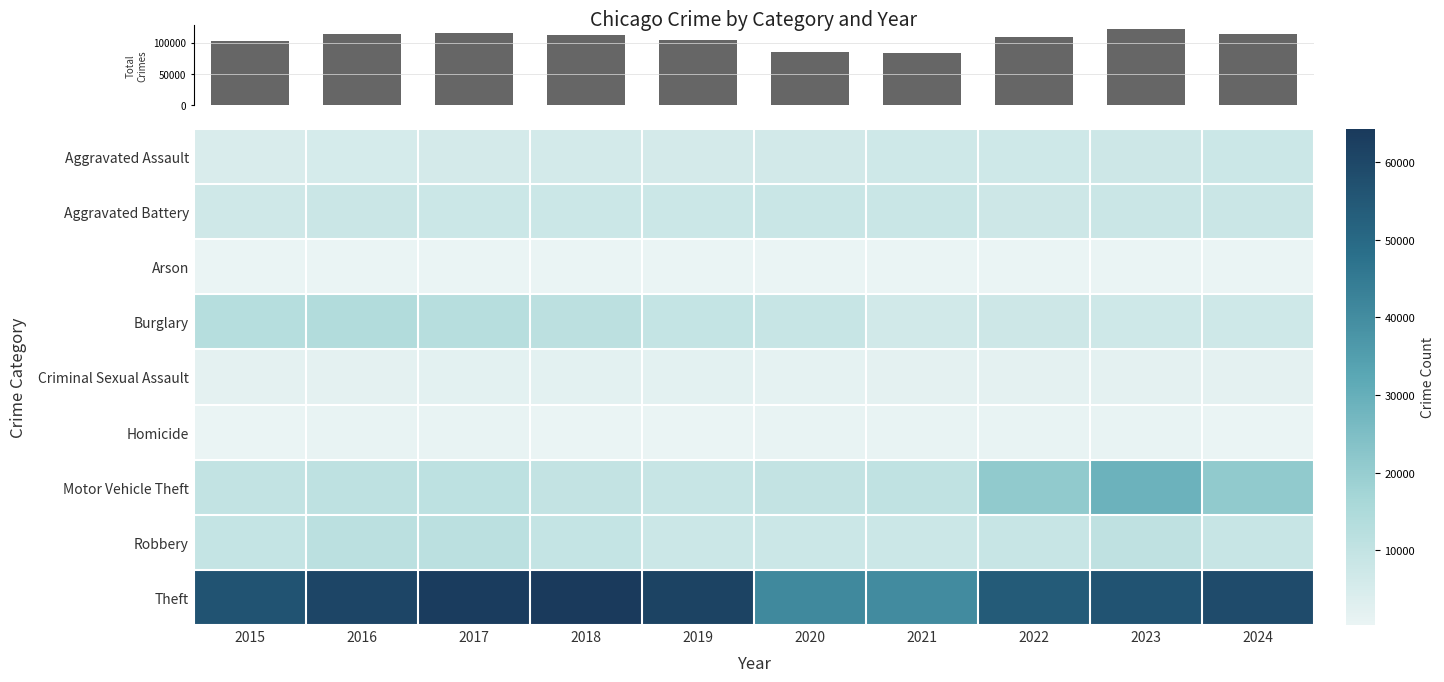

Rank the series by their maximum value, from lowest to highest.

Arson, Homicide, Criminal Sexual Assault, Aggravated Assault, Aggravated Battery, Robbery, Burglary, Motor Vehicle Theft, Theft